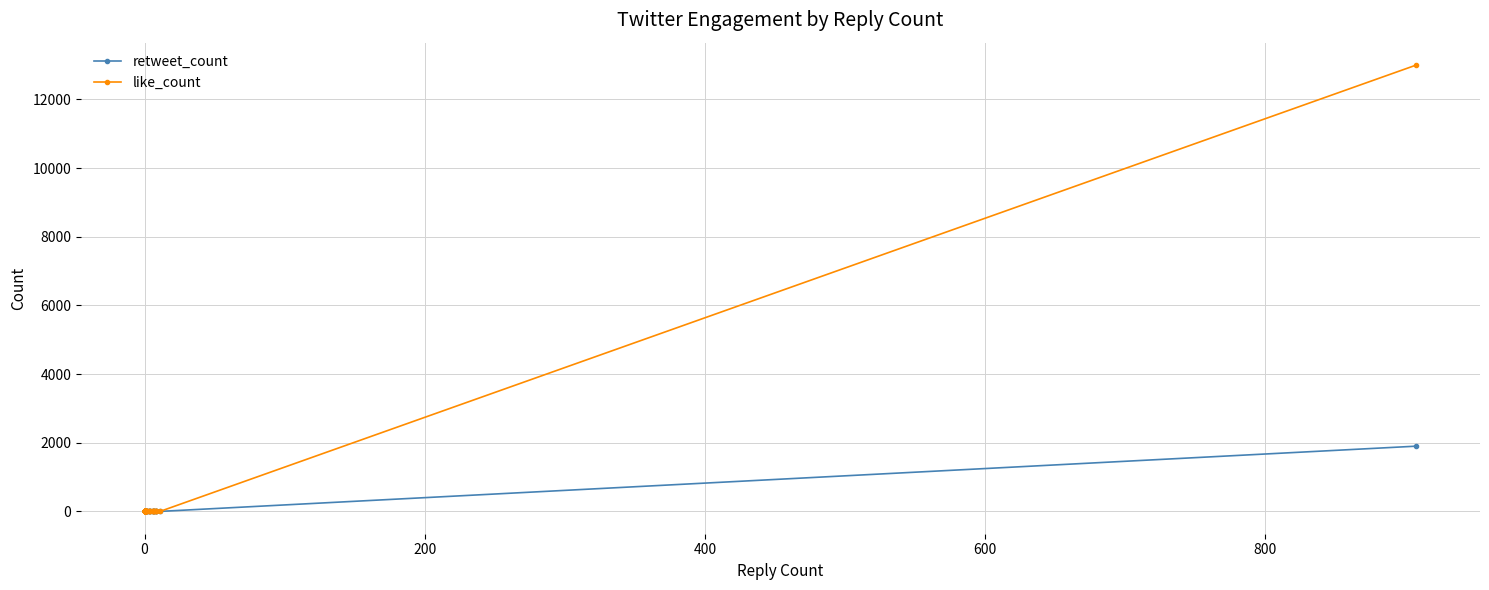

True or false: like_count and retweet_count cross at least once.

False